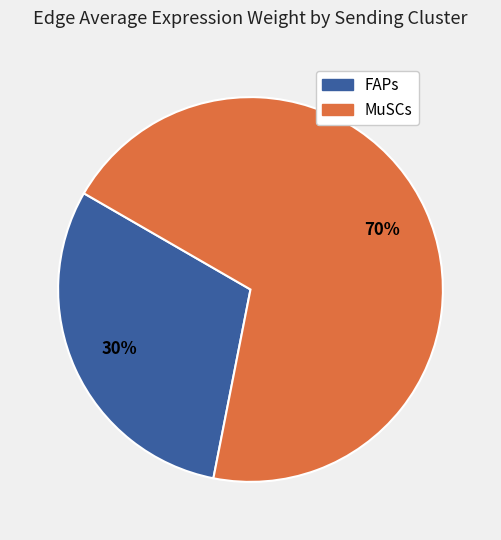

Approximately how many times larger is the value at FAPs compared to MuSCs?

0.4